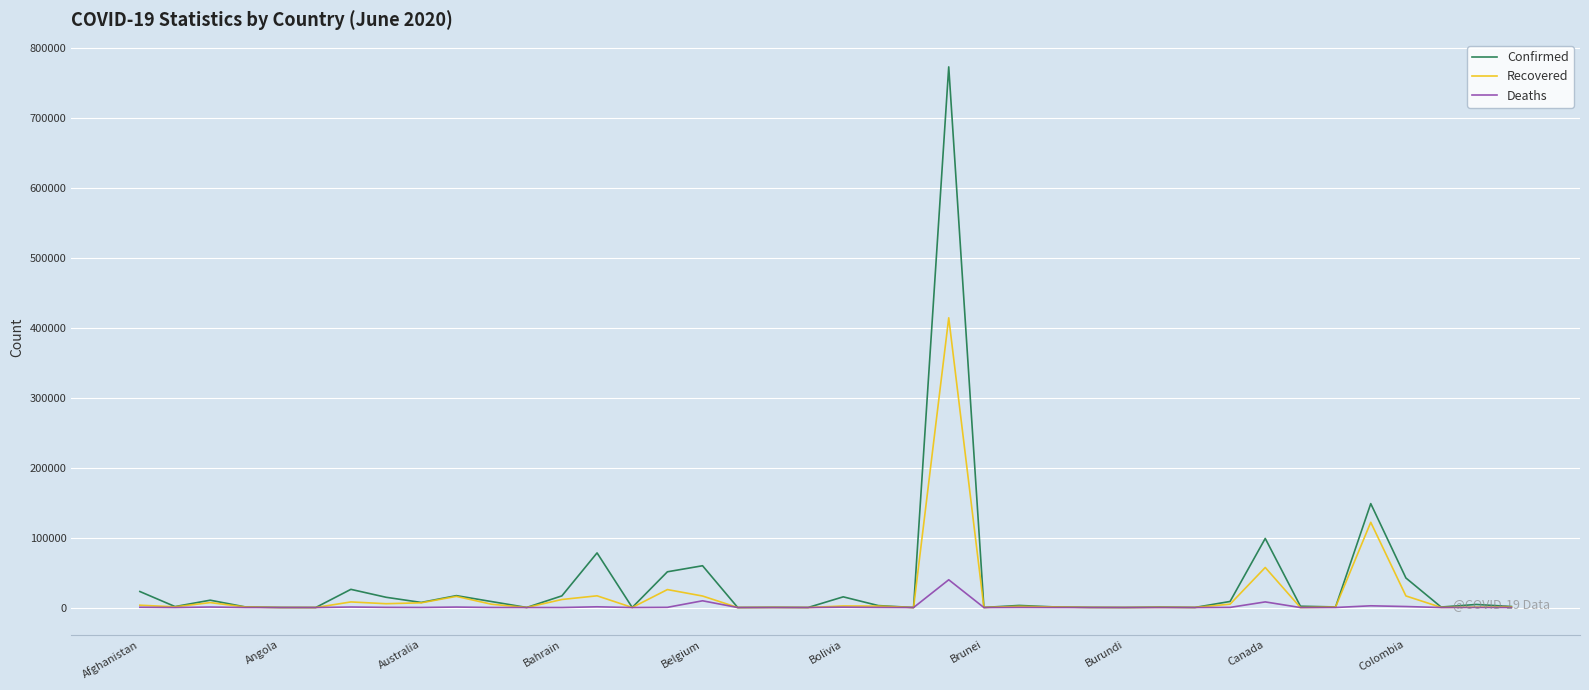

What is the highest value of the Confirmed series?

772416